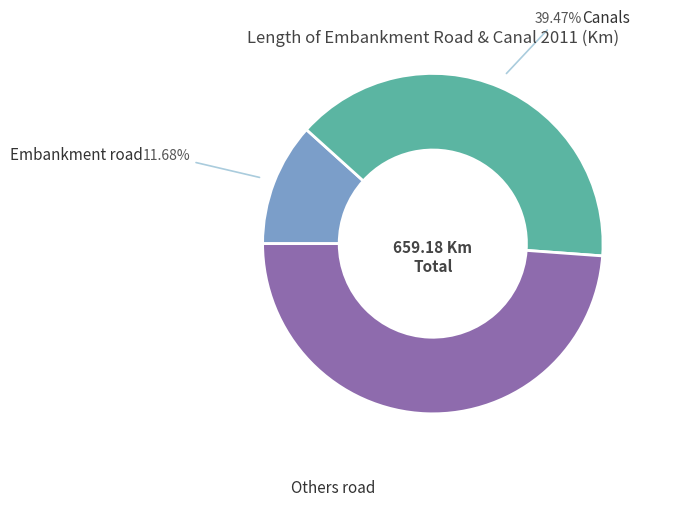

Is there a majority slice in this chart?

No